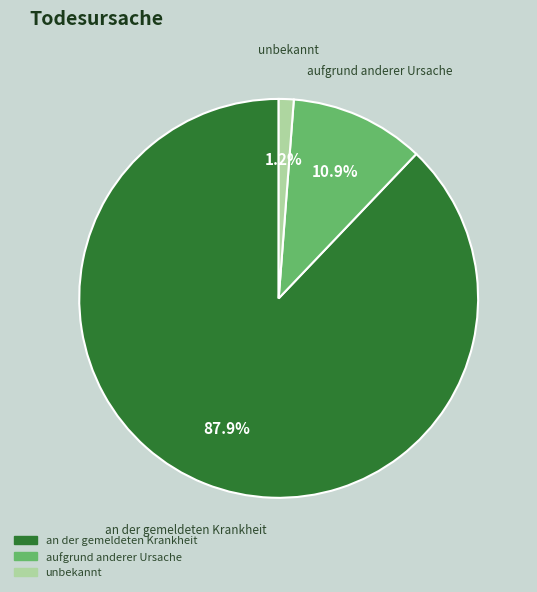

Is it true that an der gemeldeten Krankheit is 96% of the pie?

False